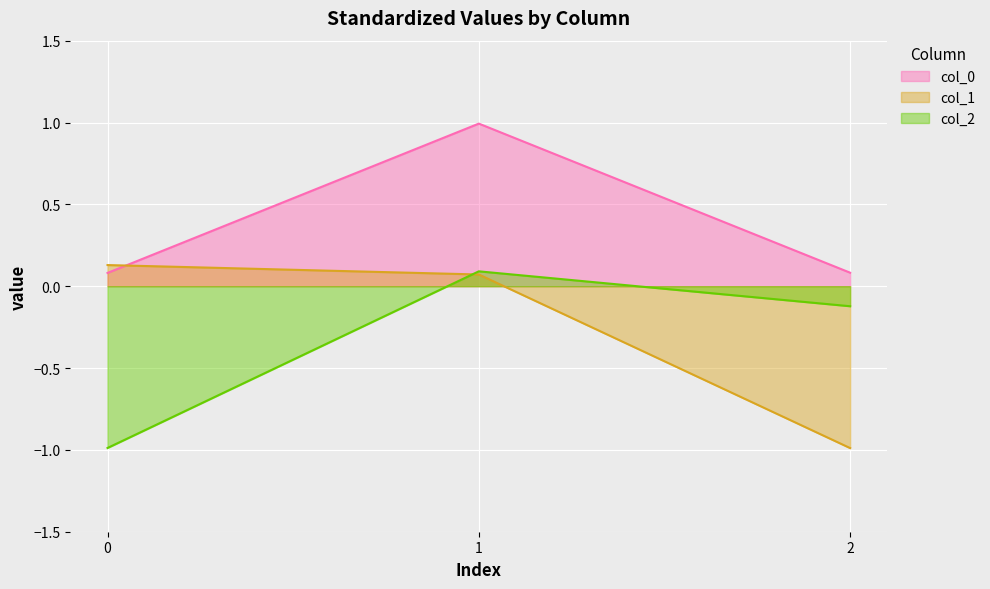

What is the minimum value for col_2?

-1.0